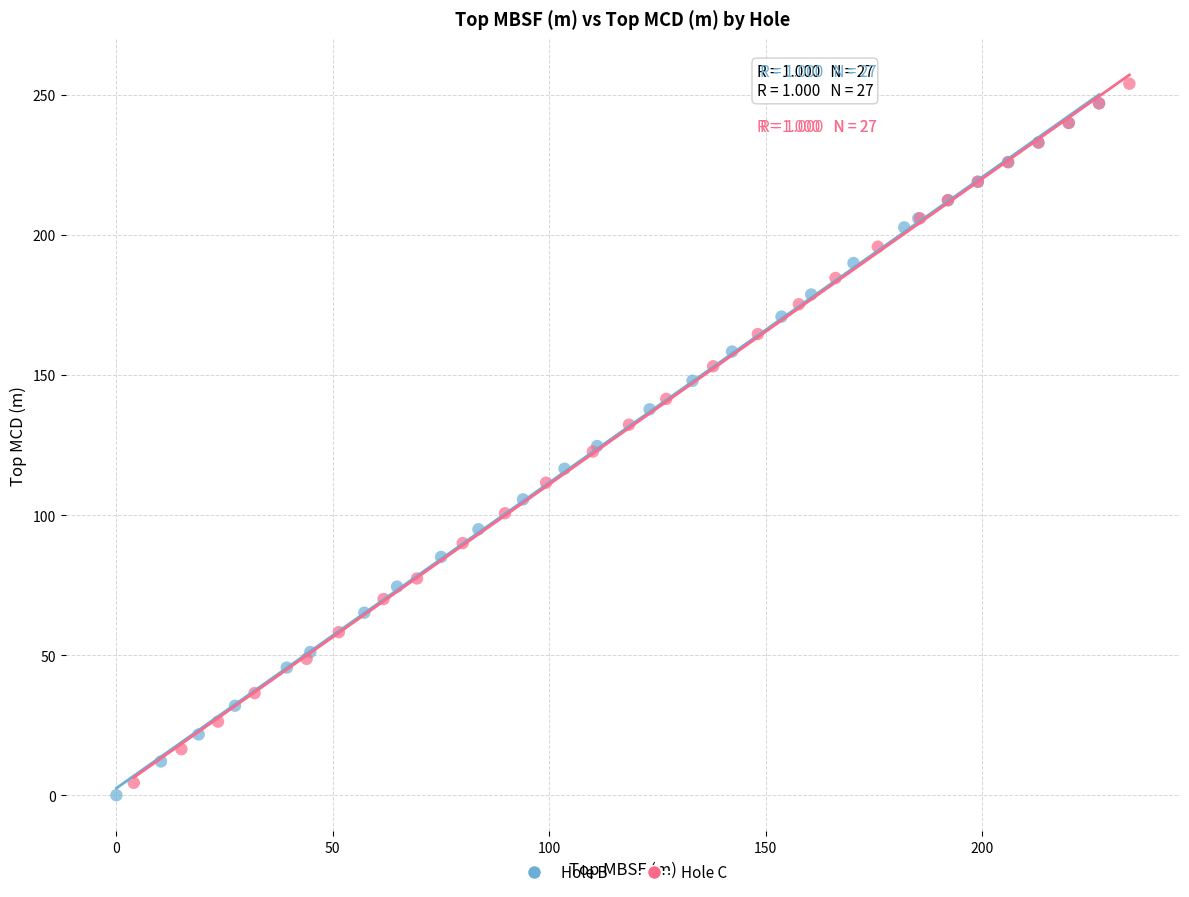

Which series contains the lowest Y value?

Hole B